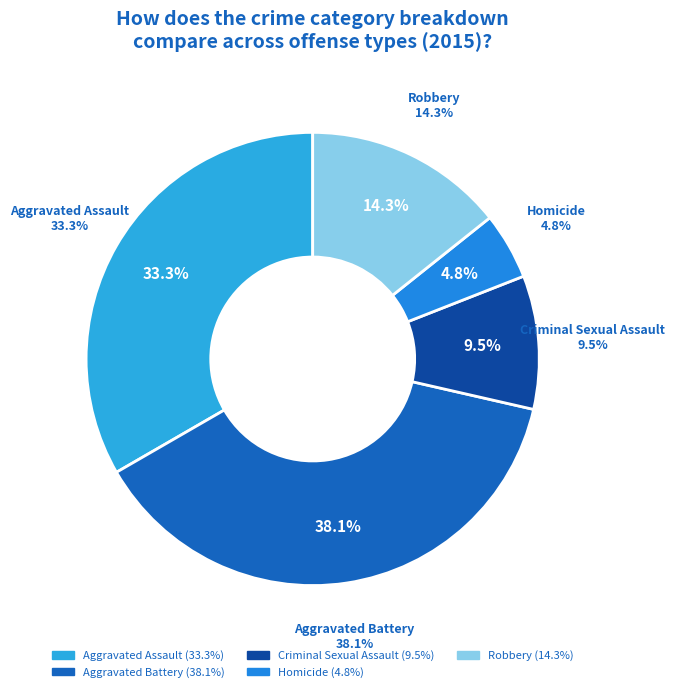

Is there a majority slice in this chart?

No